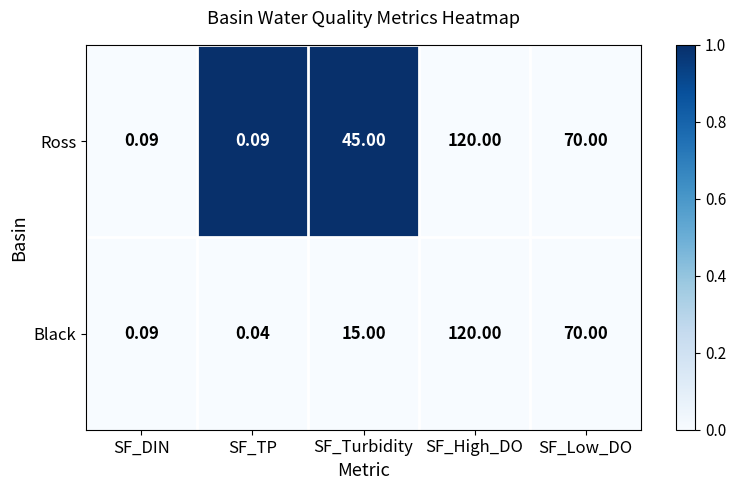

How many data points does each series have?

5